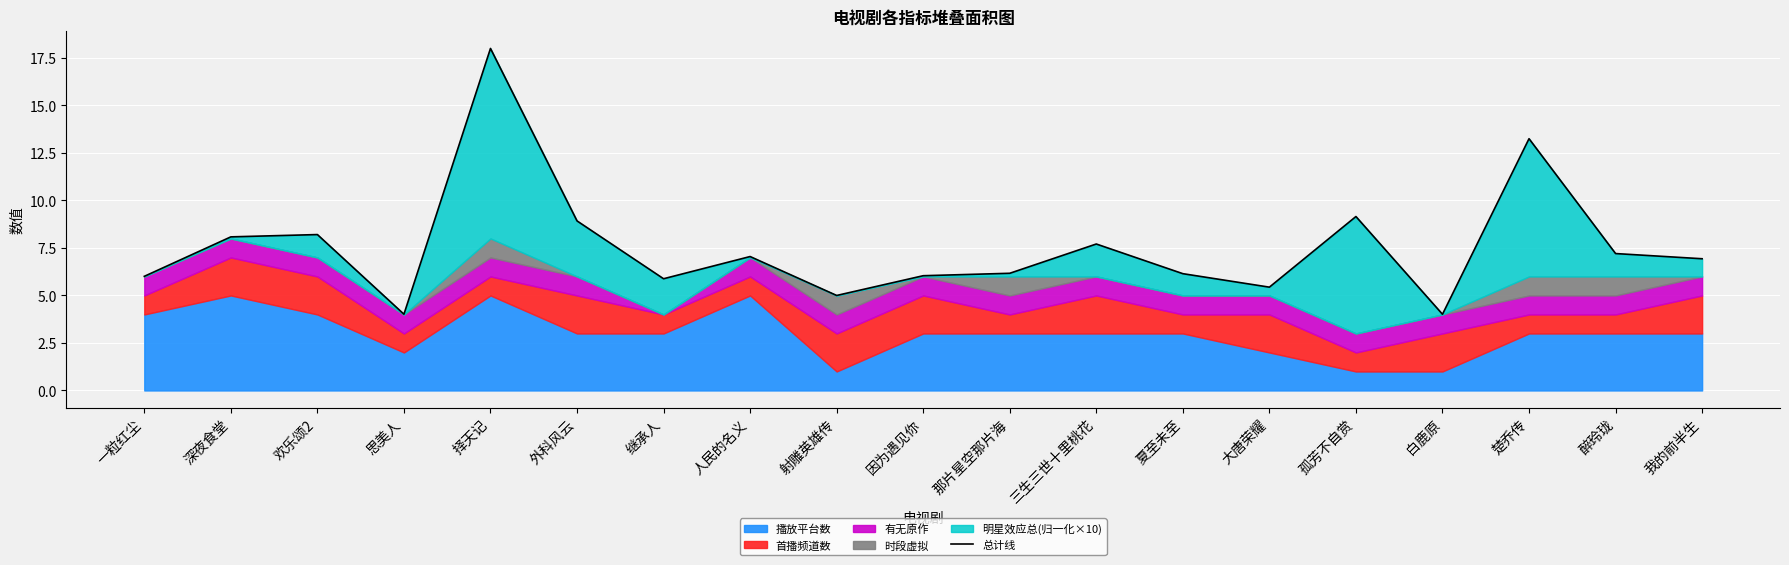

What is the label of the 12th point from the right?

人民的名义